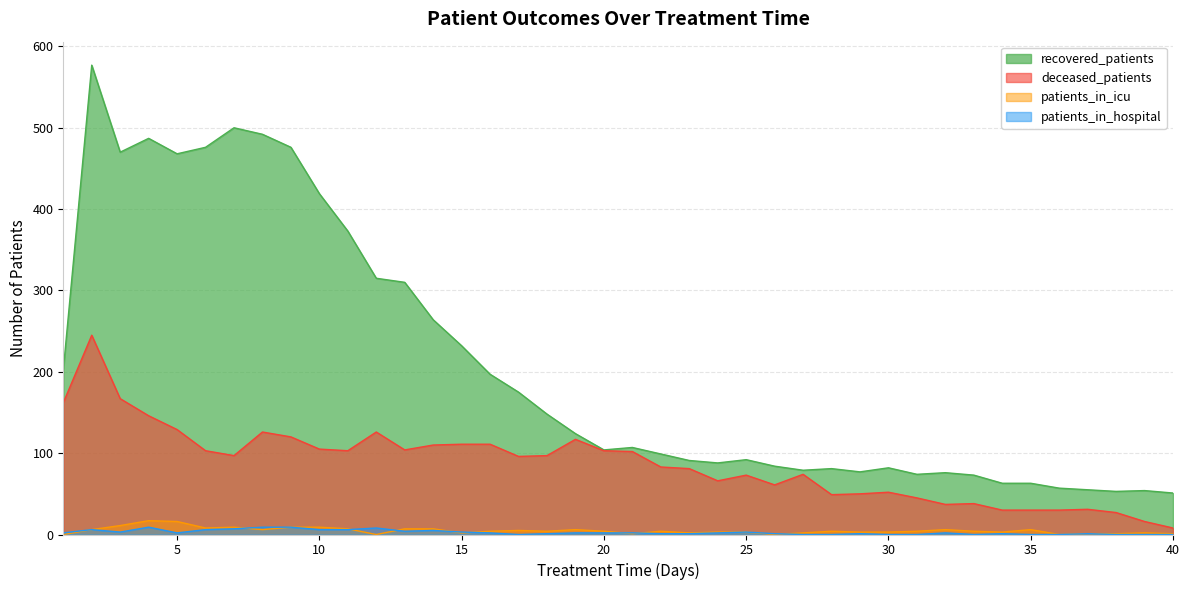

What is the total value across all series at 20?

213